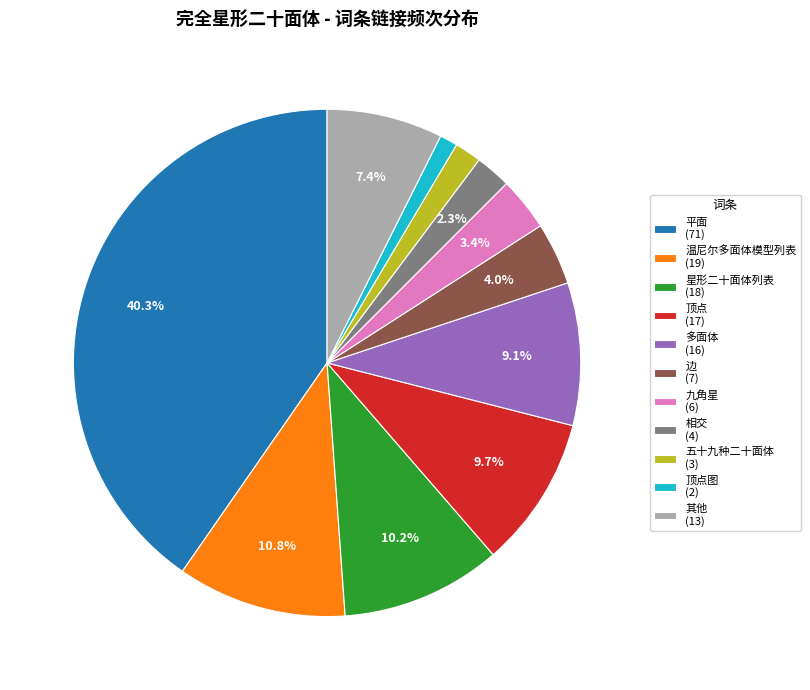

Between 顶点 (17) and 顶点图 (2), which is larger?

顶点 (17)